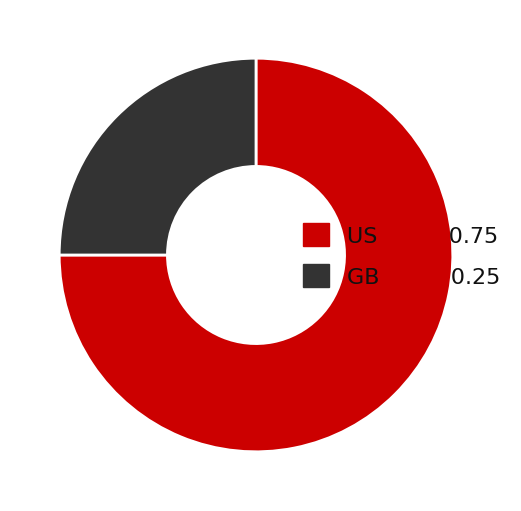

True or false: US accounts for 69% of the total.

False